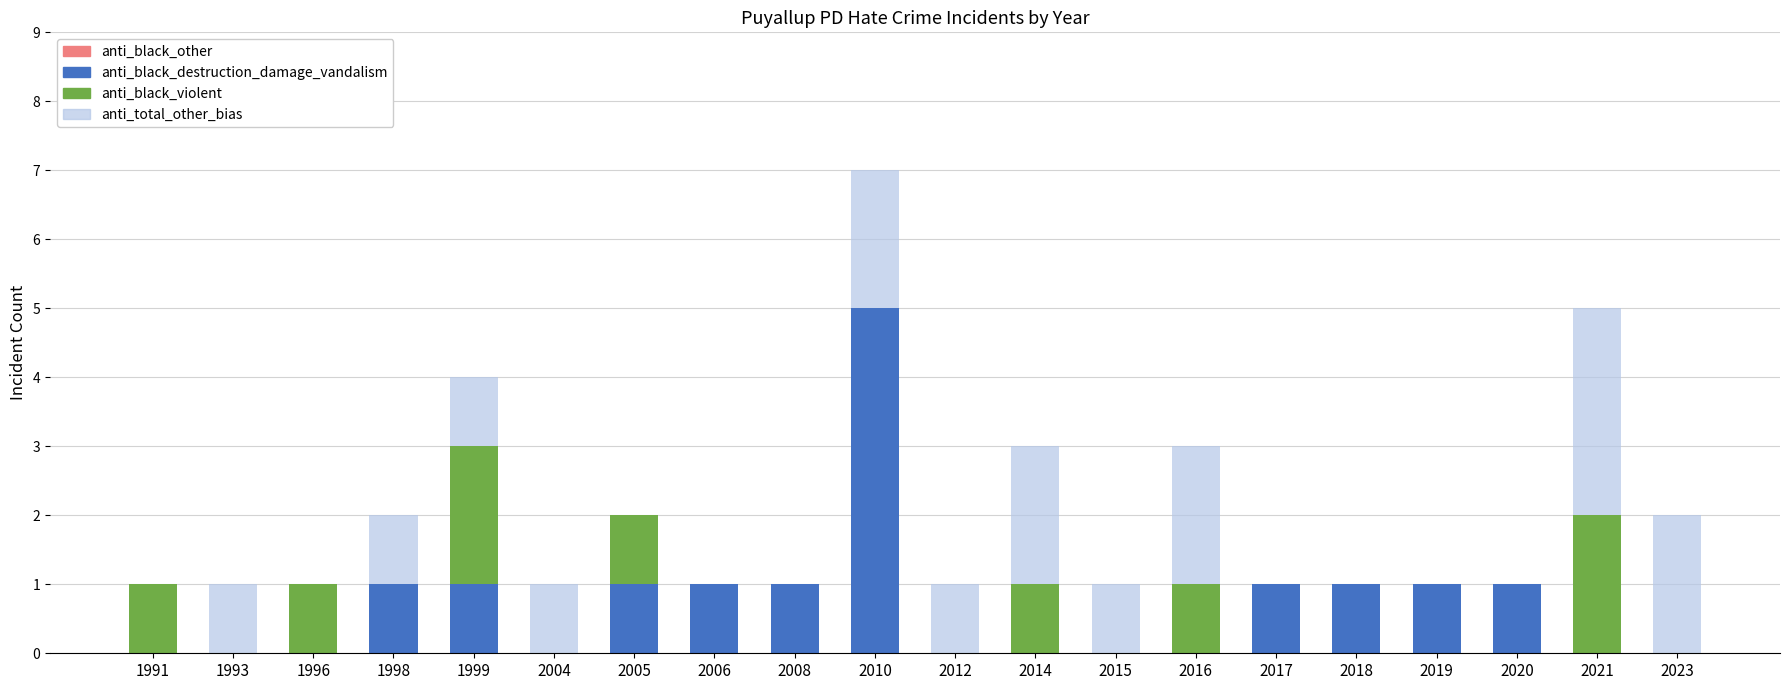

What is the highest value of the anti_black_destruction_damage_vandalism series?

5